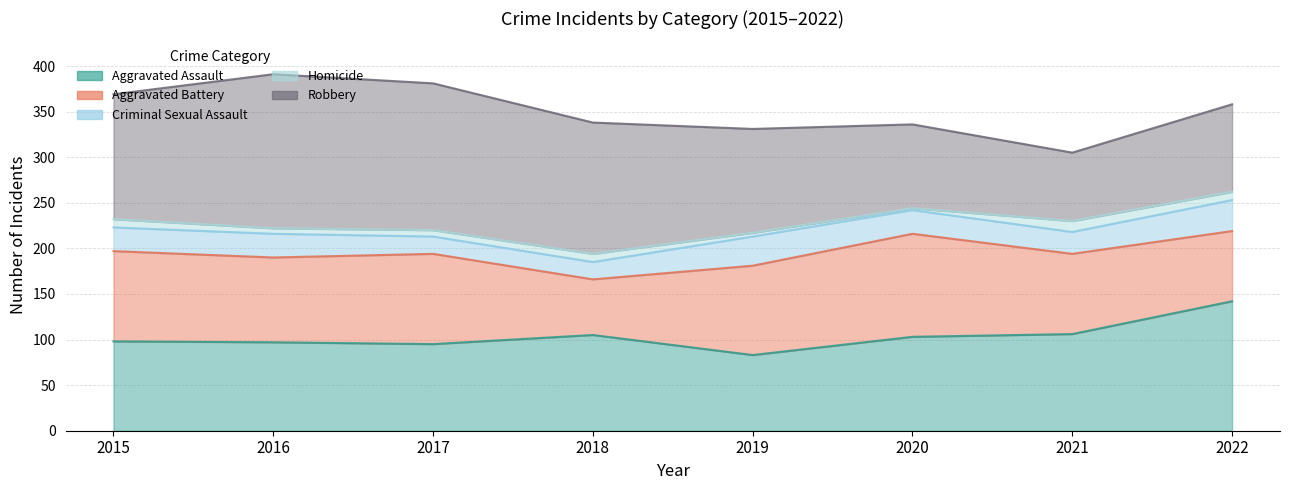

At 2015, list the series in order from largest to smallest.

Robbery, Aggravated Battery, Aggravated Assault, Criminal Sexual Assault, Homicide